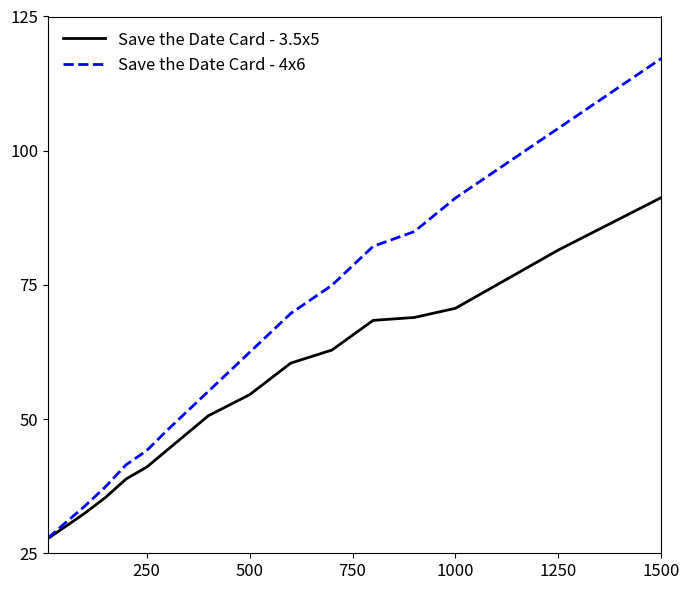

Which series has the widest spread of values?

Save the Date Card - 4x6